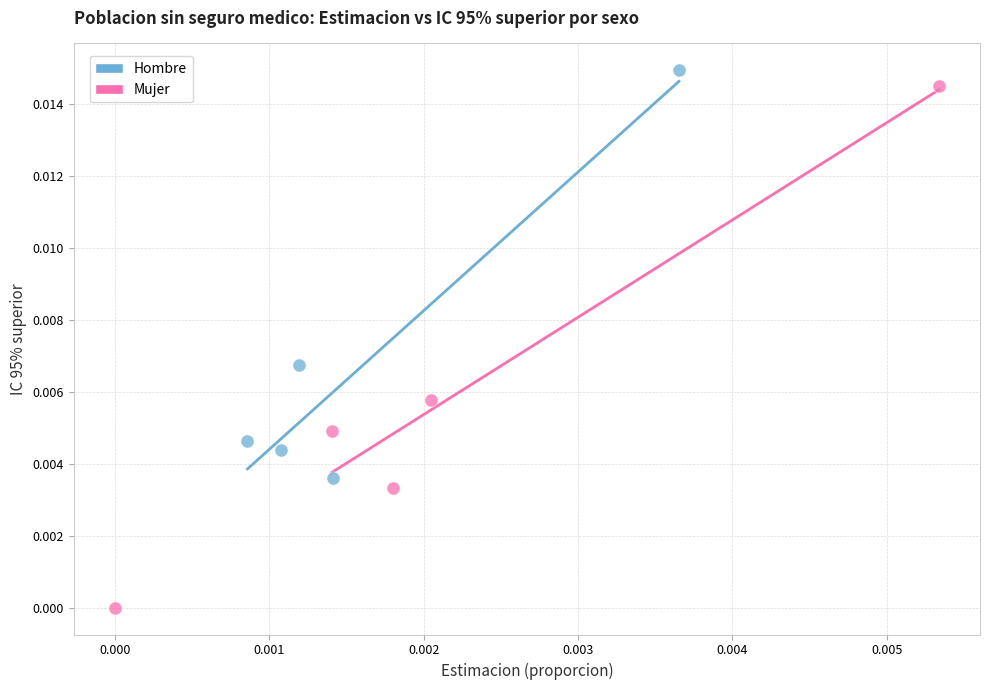

Which series has the widest spread of Y values?

Mujer